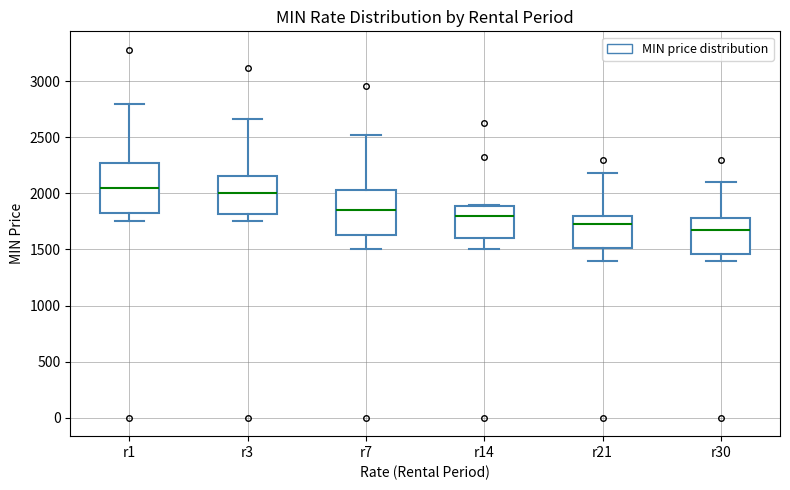

Which box's median line is the lowest?

r30